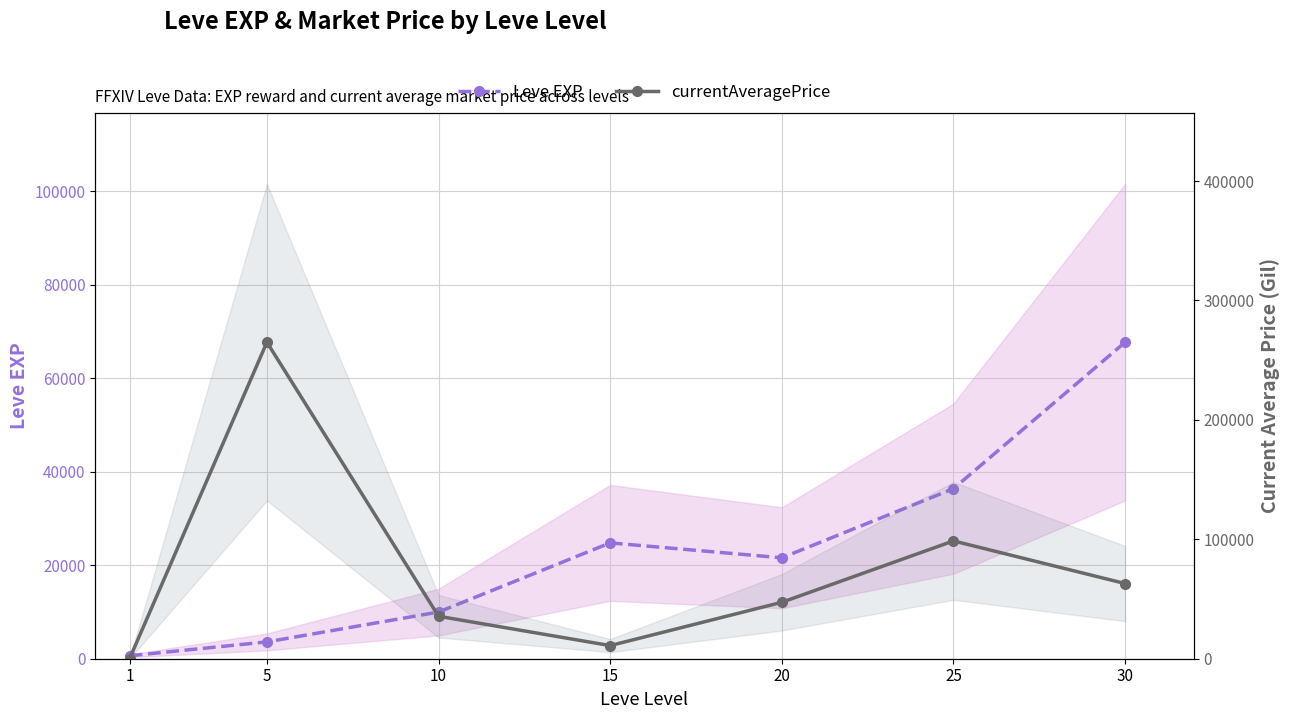

True or false: Leve EXP and currentAveragePrice intersect in this chart.

True